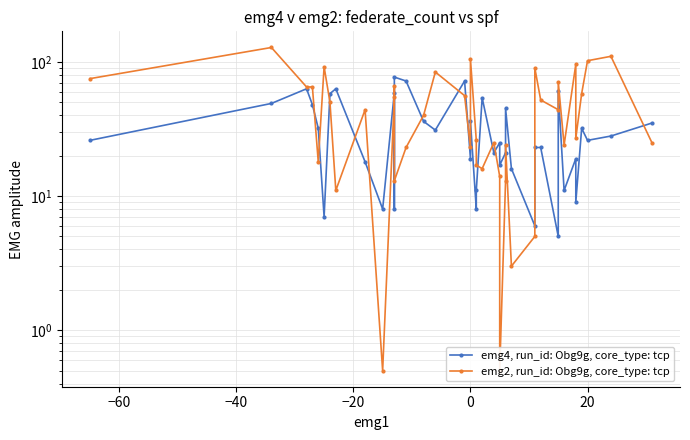

List the series in order of their peak value, highest first.

emg2, run_id: Obg9g, core_type: tcp, emg4, run_id: Obg9g, core_type: tcp